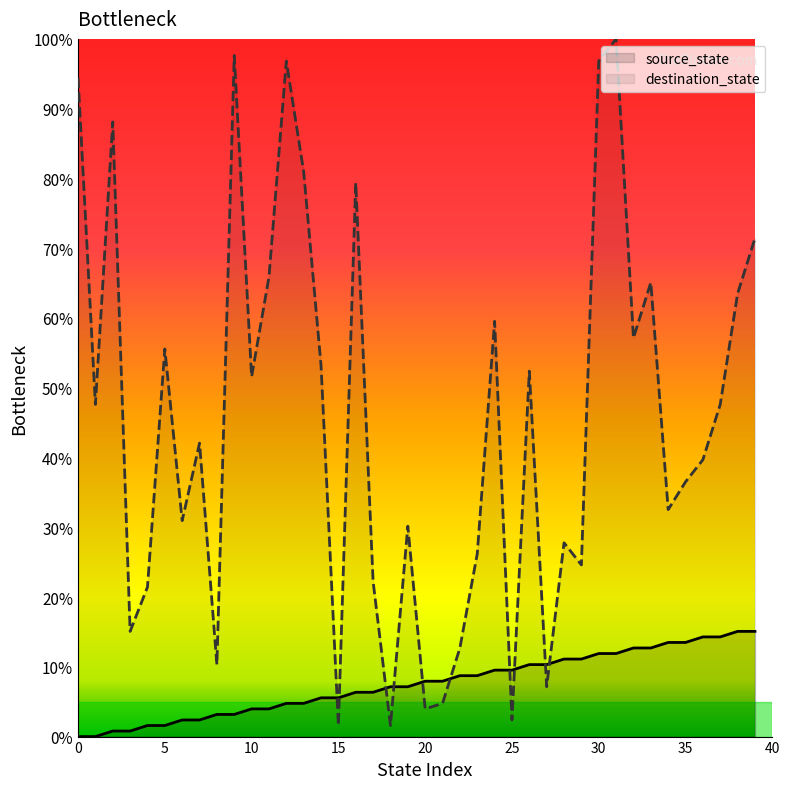

Where is source_state nearest to the value 7?

18